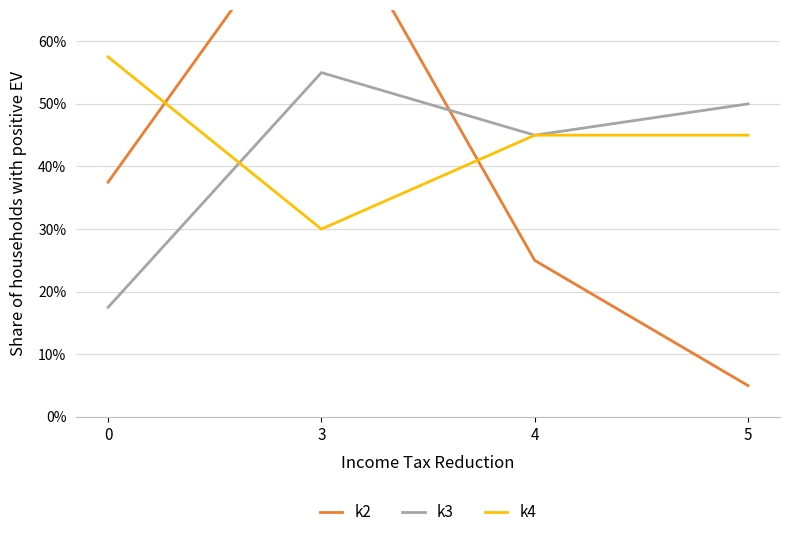

How many interior local valleys does the k3 series have?

1